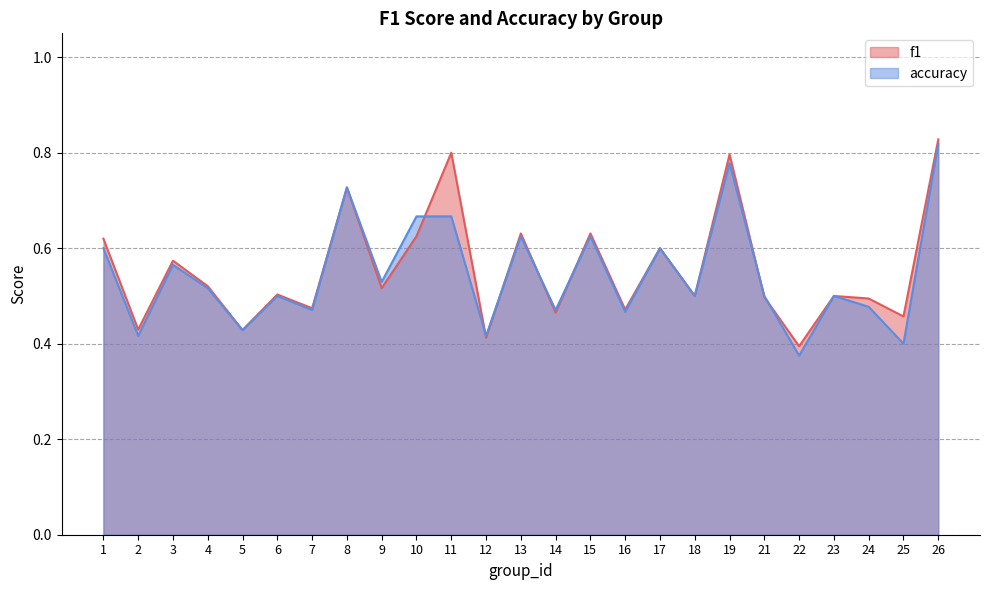

Count the number of categories in the chart.

25